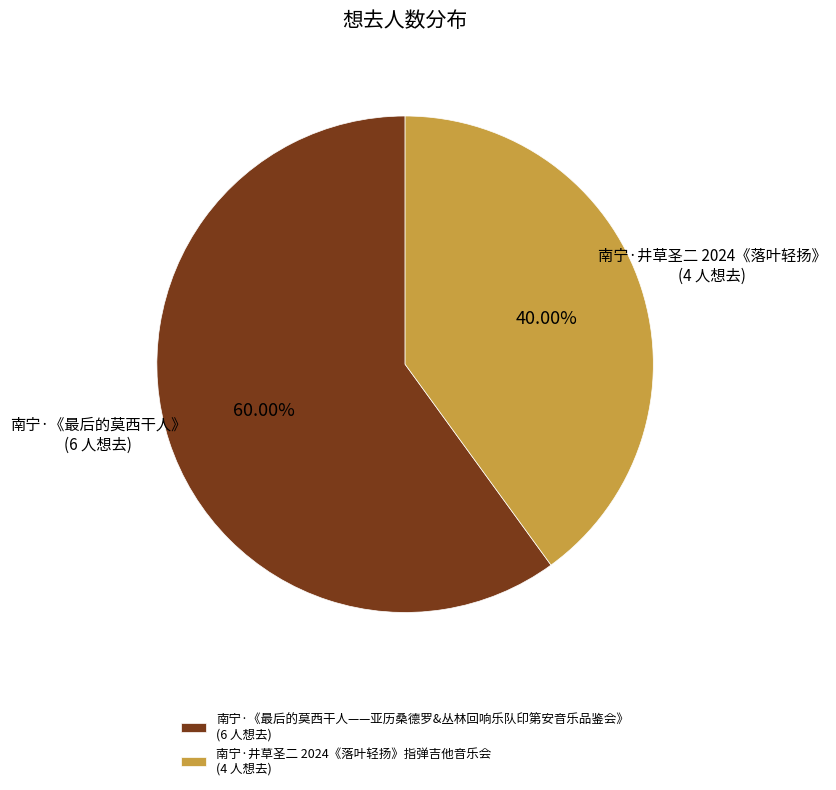

What is the total percentage of 南宁·《最后的莫西干人——亚历桑德罗&丛林回响乐队印第安音乐品鉴会》 and 南宁·井草圣二 2024《落叶轻扬》指弹吉他音乐会?

100.0%